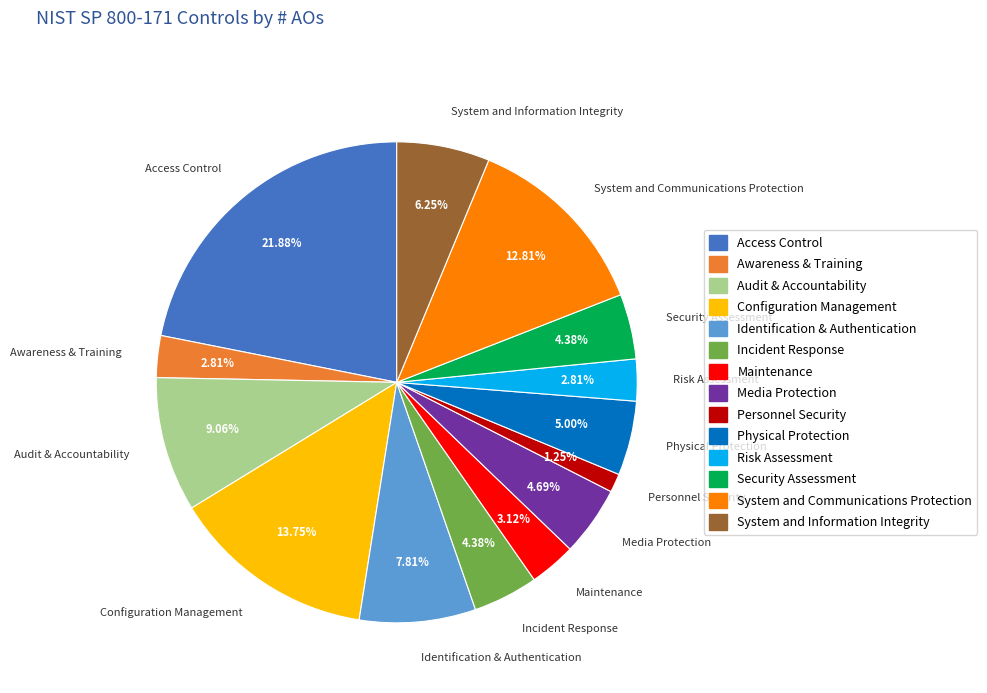

To the nearest percent, what is the combined percentage of Configuration Management and Risk Assessment?

17%